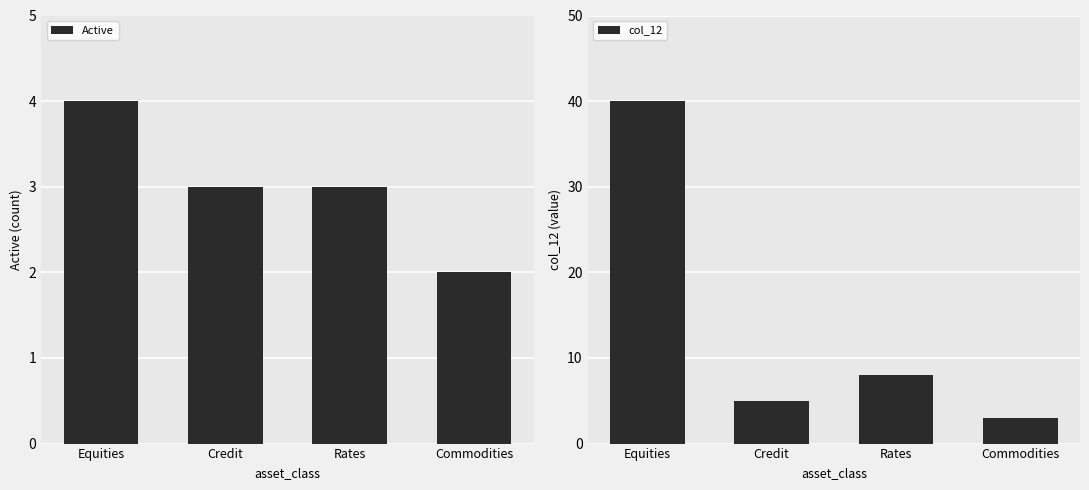

What is the label of the 3rd bar from the left?

Rates